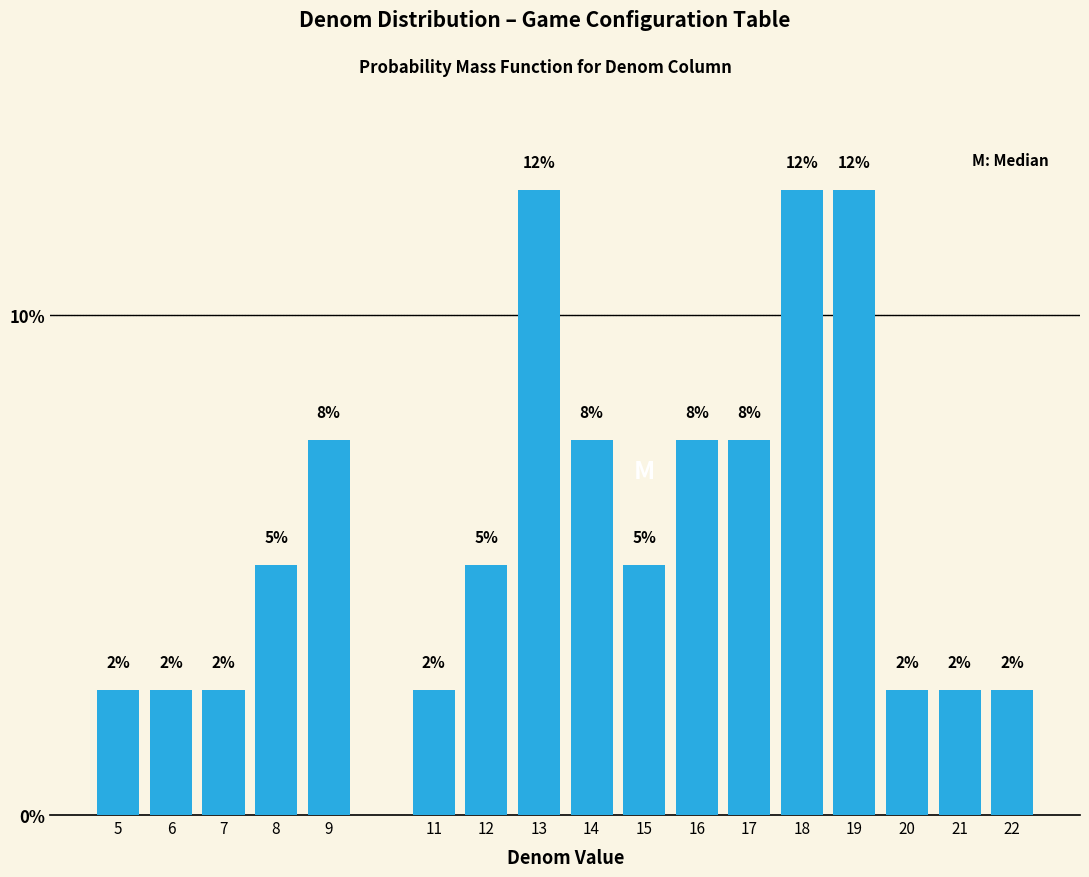

Does the chart contain any negative values?

No